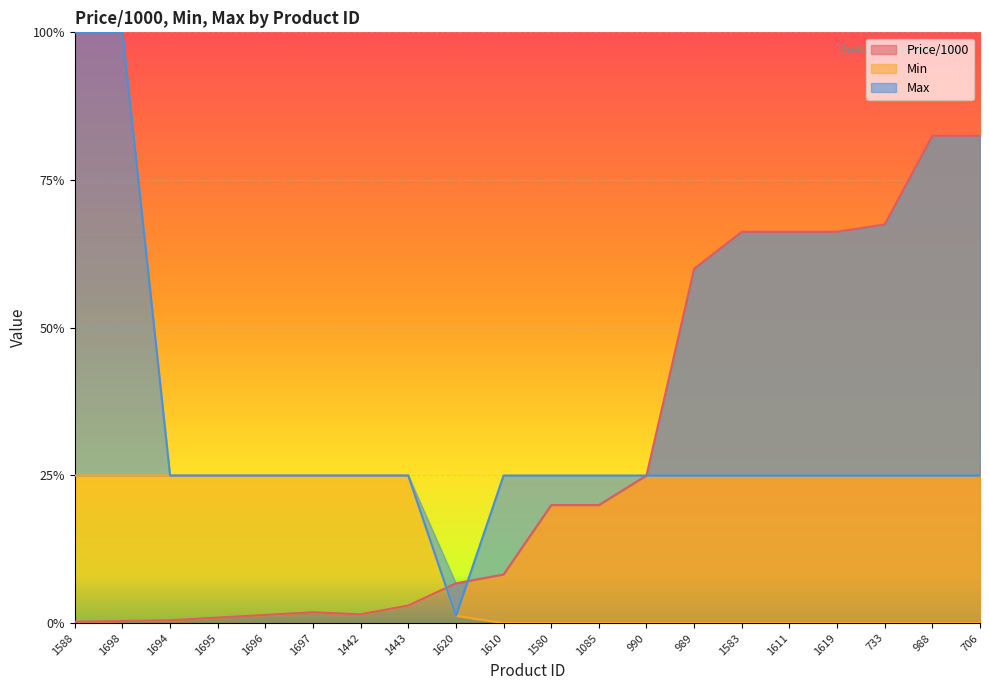

What are all the series names shown in the legend?

Price/1000, Min, Max